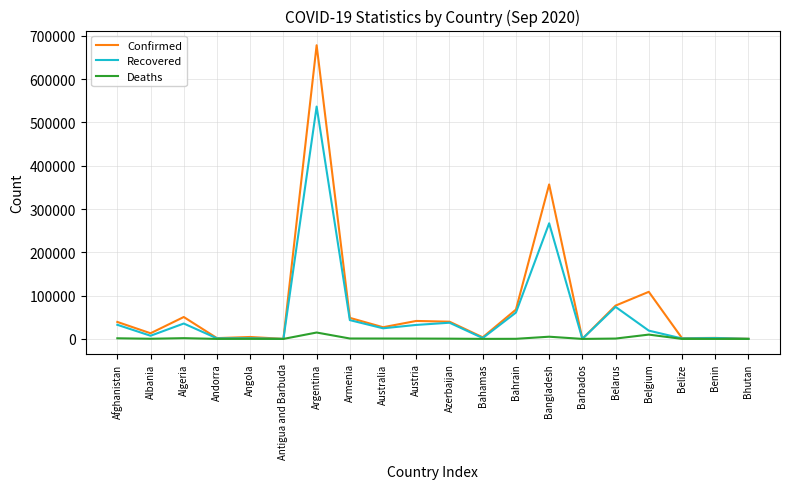

What are all the series names shown in the legend?

Confirmed, Recovered, Deaths